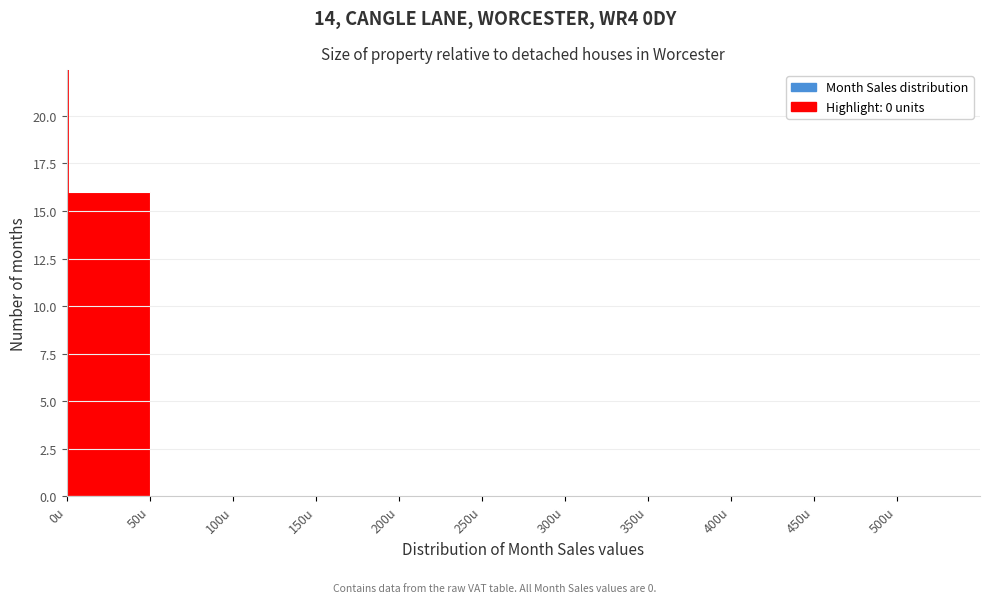

Reading left to right, transcribe this chart: for each bar, give the range it covers on the x-axis and its height. The values are not printed on the chart, so give them approximately, as read against the axis.

0 to 50: 16
50 to 100: 0
100 to 150: 0
150 to 200: 0
200 to 250: 0
250 to 300: 0
300 to 350: 0
350 to 400: 0
400 to 450: 0
450 to 500: 0
500 to 550: 0